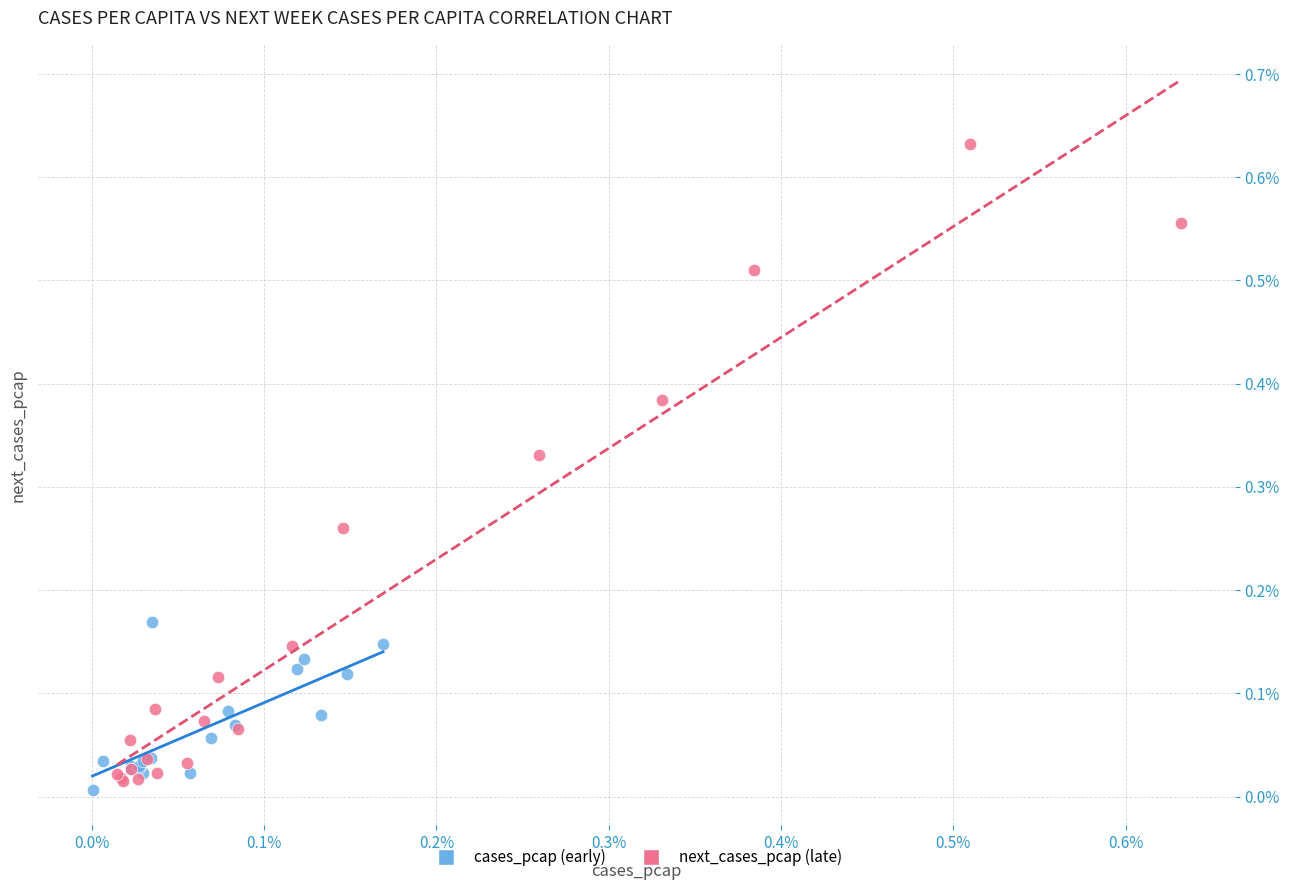

Which series has the largest Y range (max minus min)?

next_cases_pcap (late)